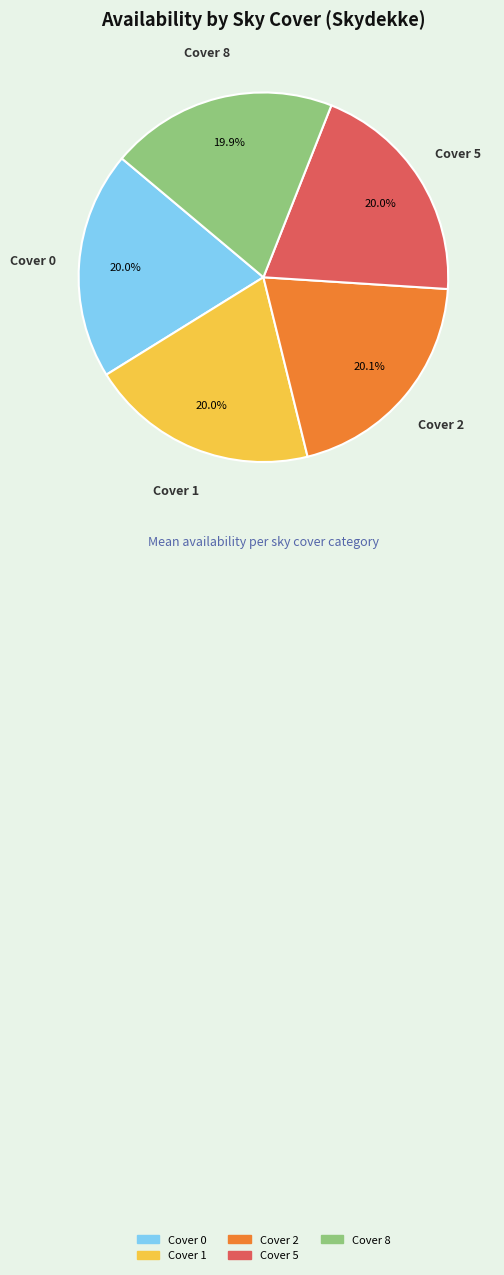

How much of the chart is everything except Cover 8?

80.1%